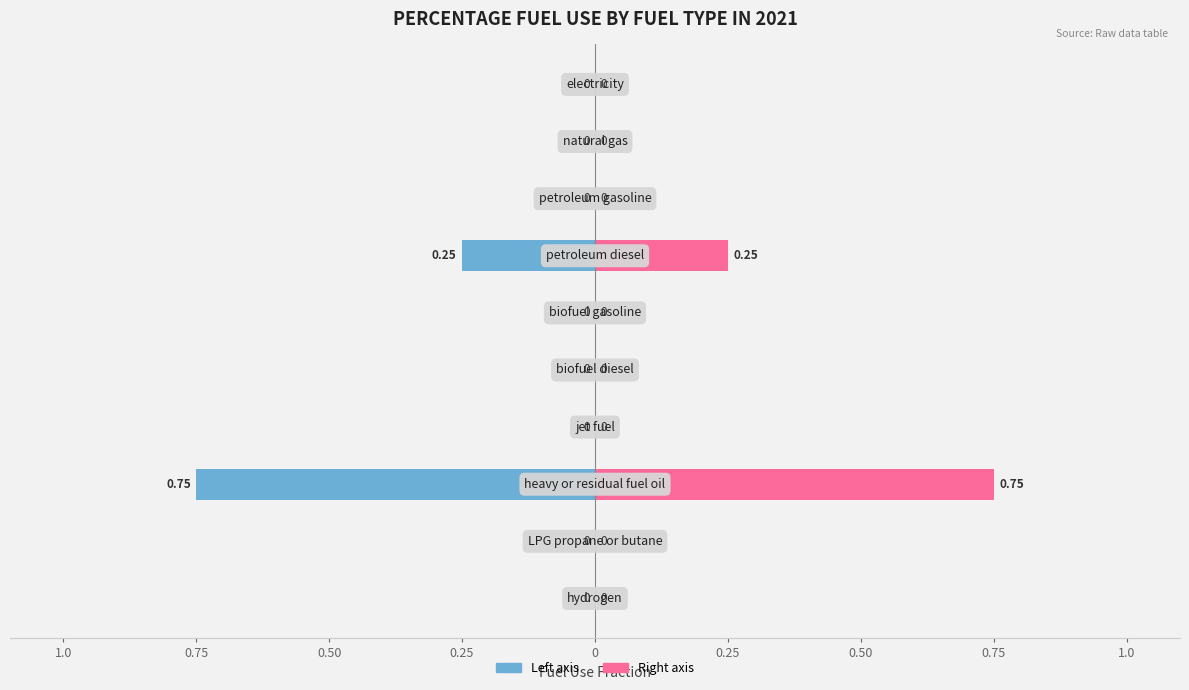

At which label is the value closest to 0?

electricity